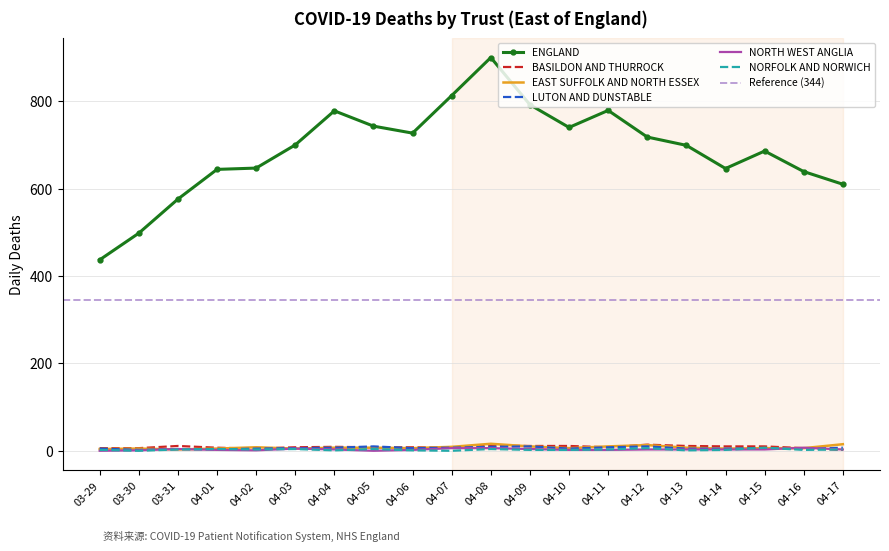

Does the chart have visible grid lines?

Yes